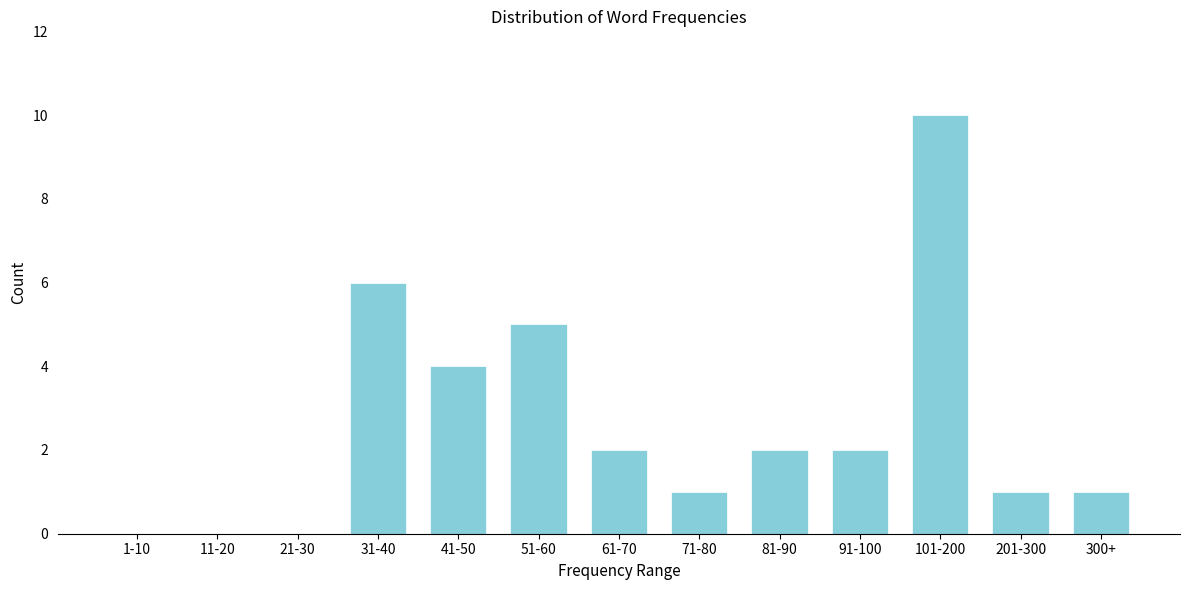

Reading right to left, extract all data points from this chart.

300+=1	201-300=1	101-200=10	91-100=2	81-90=2	71-80=1	61-70=2	51-60=5	41-50=4	31-40=6	21-30=0	11-20=0	1-10=0